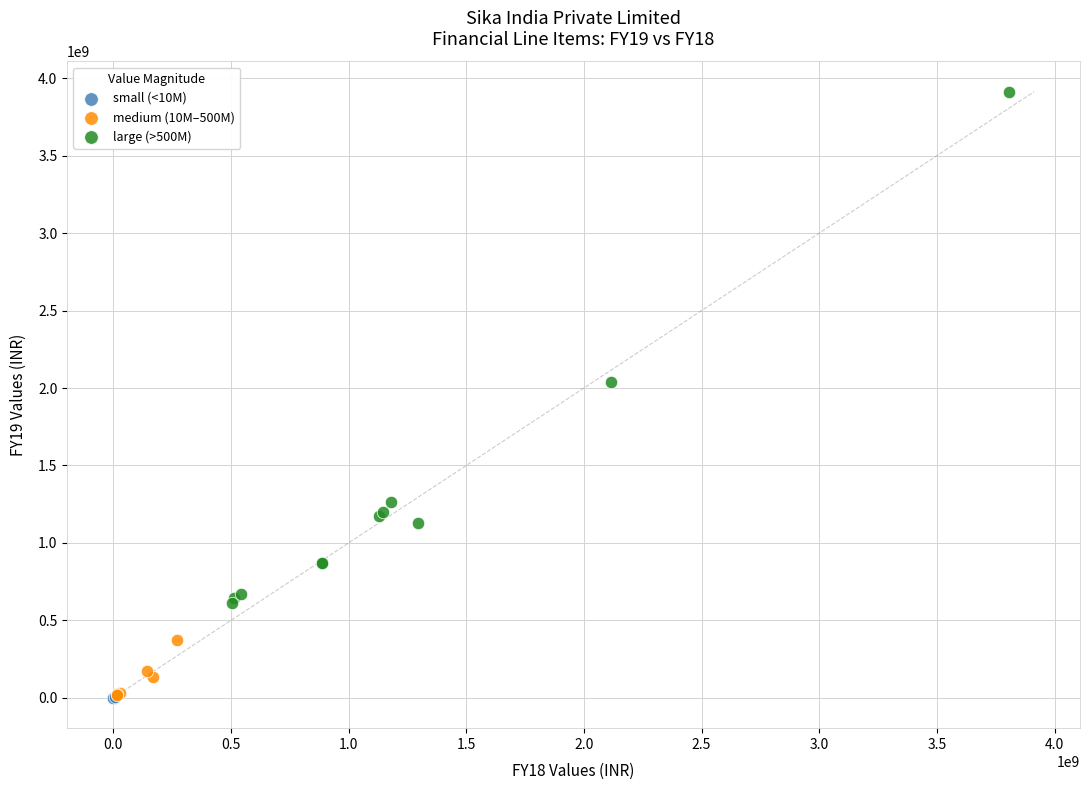

Which series has the largest Y range (max minus min)?

large (>500M)